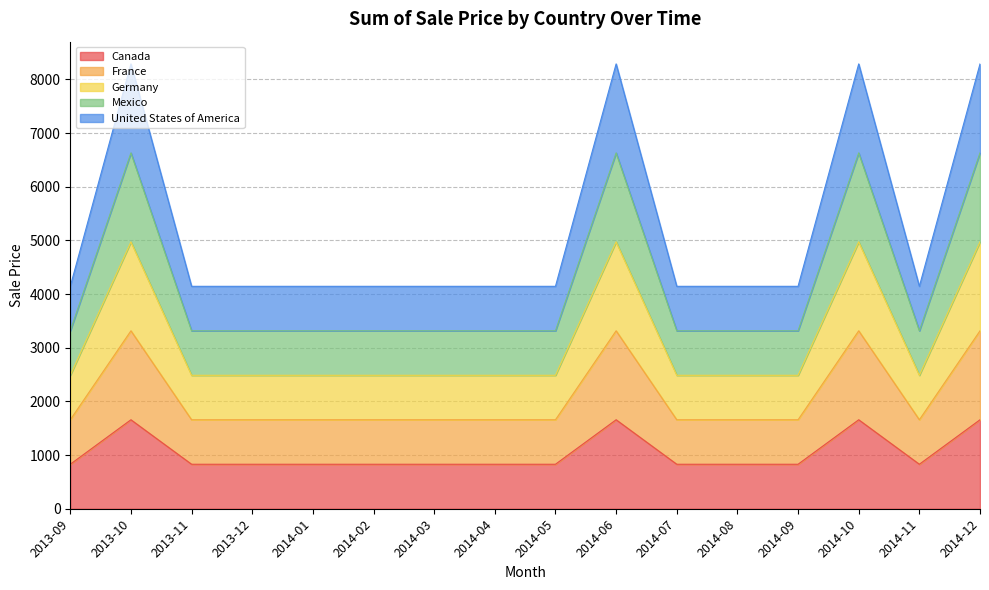

Reading left to right, what are all the values shown in this chart?

Canada: 2013-09=829	2013-10=1658	2013-11=829	2013-12=829	2014-01=829	2014-02=829	2014-03=829	2014-04=829	2014-05=829	2014-06=1658	2014-07=829	2014-08=829	2014-09=829	2014-10=1658	2014-11=829	2014-12=1658
France: 2013-09=1658	2013-10=3316	2013-11=1658	2013-12=1658	2014-01=1658	2014-02=1658	2014-03=1658	2014-04=1658	2014-05=1658	2014-06=3316	2014-07=1658	2014-08=1658	2014-09=1658	2014-10=3316	2014-11=1658	2014-12=3316
Germany: 2013-09=2487	2013-10=4974	2013-11=2487	2013-12=2487	2014-01=2487	2014-02=2487	2014-03=2487	2014-04=2487	2014-05=2487	2014-06=4974	2014-07=2487	2014-08=2487	2014-09=2487	2014-10=4974	2014-11=2487	2014-12=4974
Mexico: 2013-09=3316	2013-10=6632	2013-11=3316	2013-12=3316	2014-01=3316	2014-02=3316	2014-03=3316	2014-04=3316	2014-05=3316	2014-06=6632	2014-07=3316	2014-08=3316	2014-09=3316	2014-10=6632	2014-11=3316	2014-12=6632
United States of America: 2013-09=4145	2013-10=8290	2013-11=4145	2013-12=4145	2014-01=4145	2014-02=4145	2014-03=4145	2014-04=4145	2014-05=4145	2014-06=8290	2014-07=4145	2014-08=4145	2014-09=4145	2014-10=8290	2014-11=4145	2014-12=8290